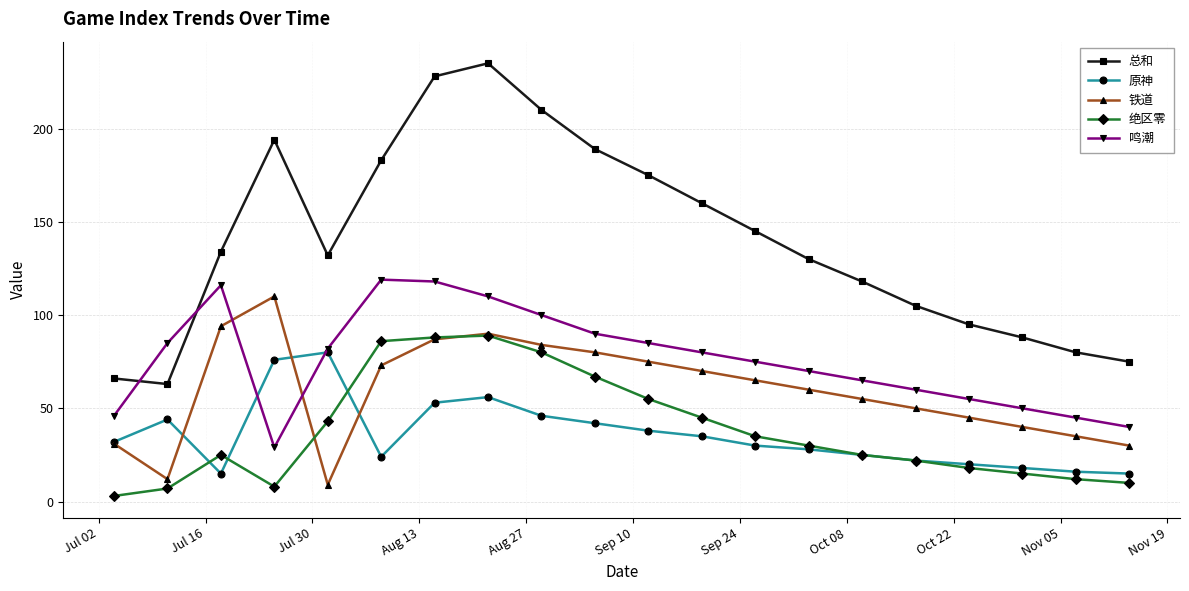

Which series has the widest spread of values?

总和